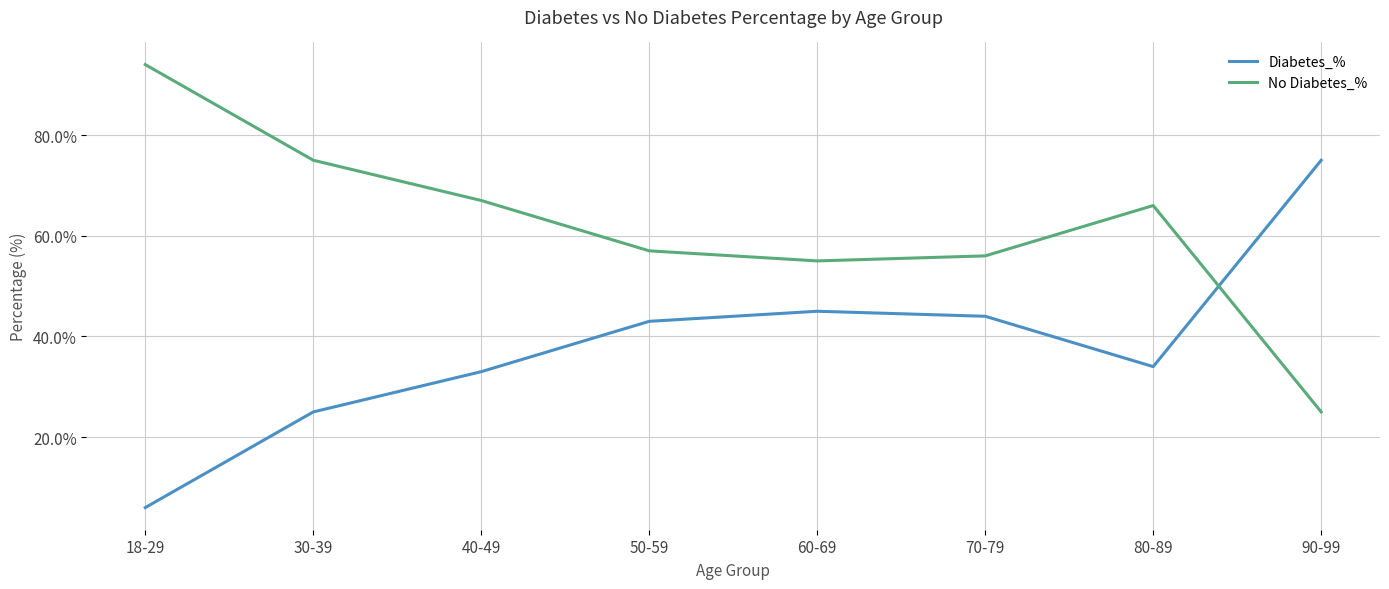

What is the sum of the Diabetes_% values at 80-89 and 40-49?

67